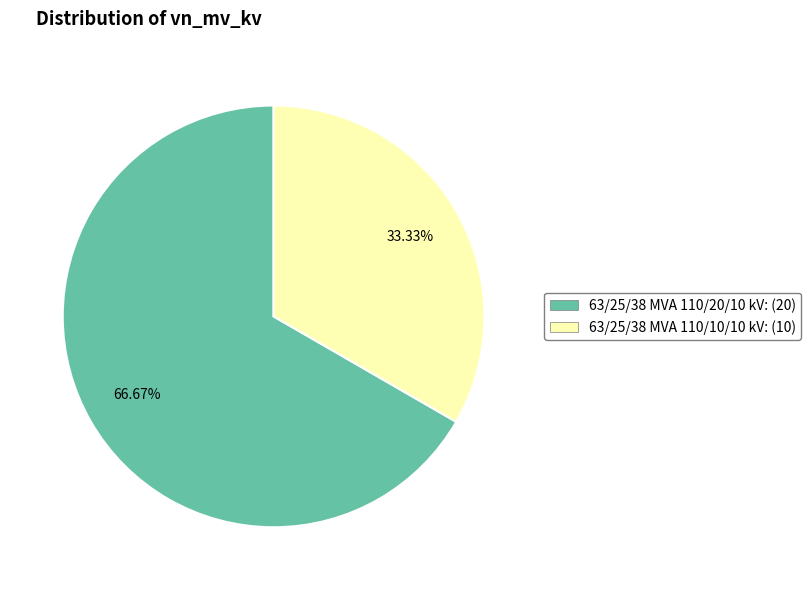

To the nearest percent, what percentage of the pie is 63/25/38 MVA 110/10/10 kV?

33%